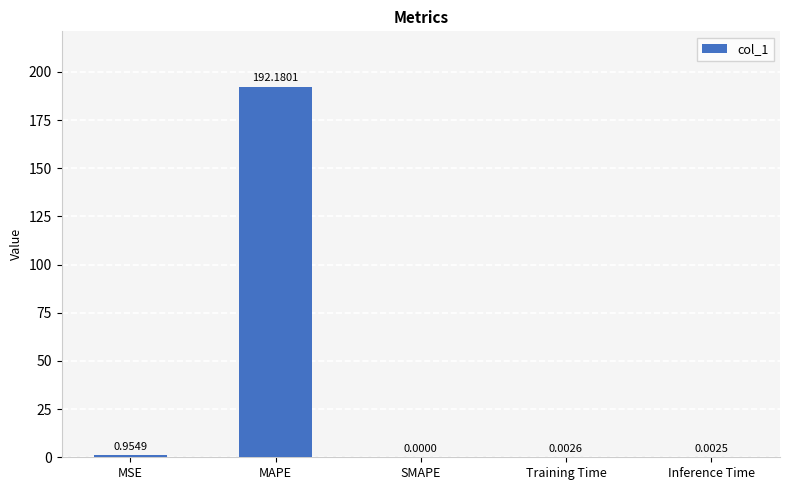

What is the change in value from MSE to SMAPE?

-1.0